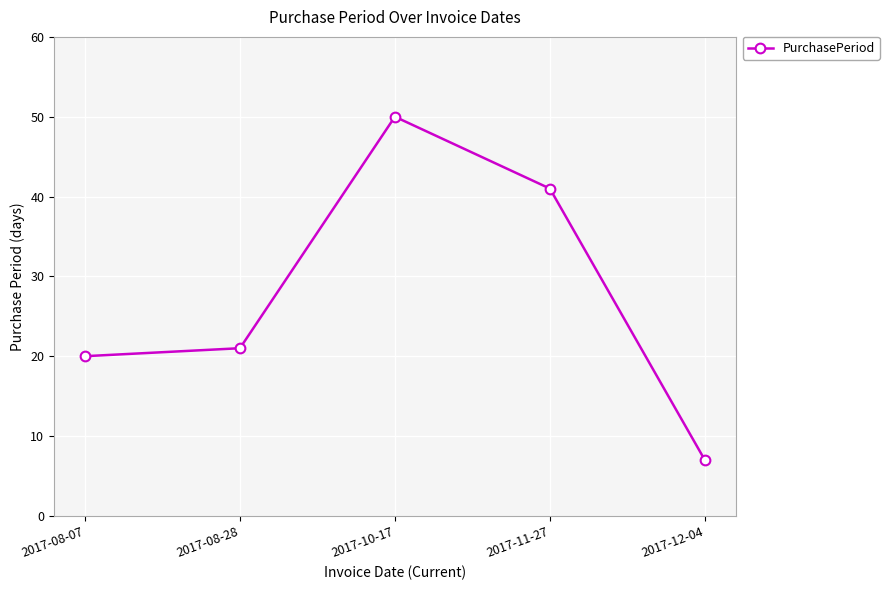

What is the difference between the values at 2017-12-04 and 2017-10-17?

43